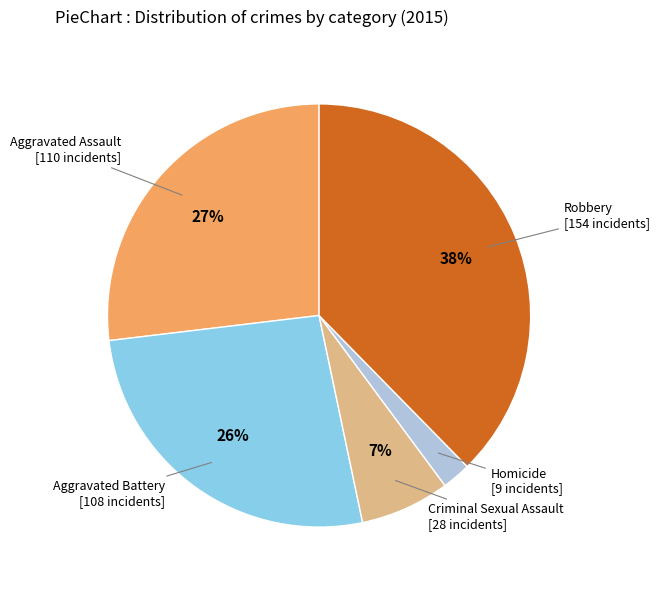

To the nearest percent, what is the average slice percentage?

20%